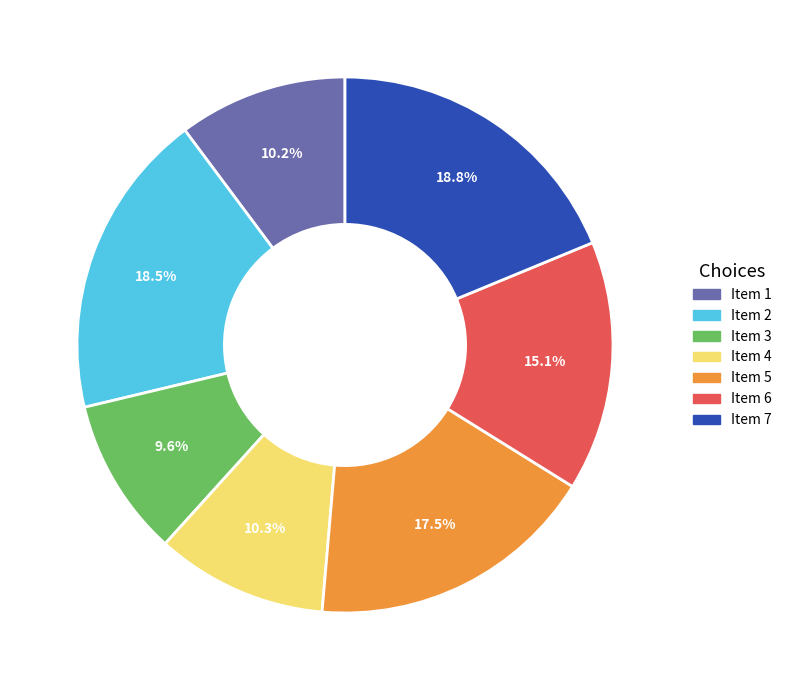

Is there any slice that represents more than half of the pie?

No